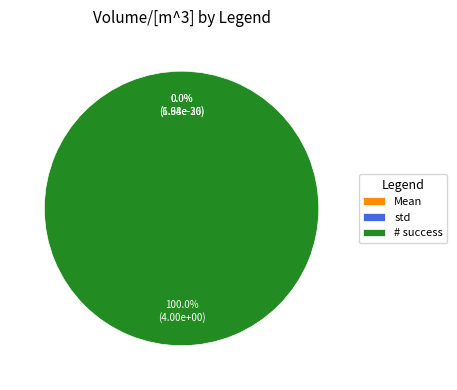

Which slice represents more than half of the pie?

# success